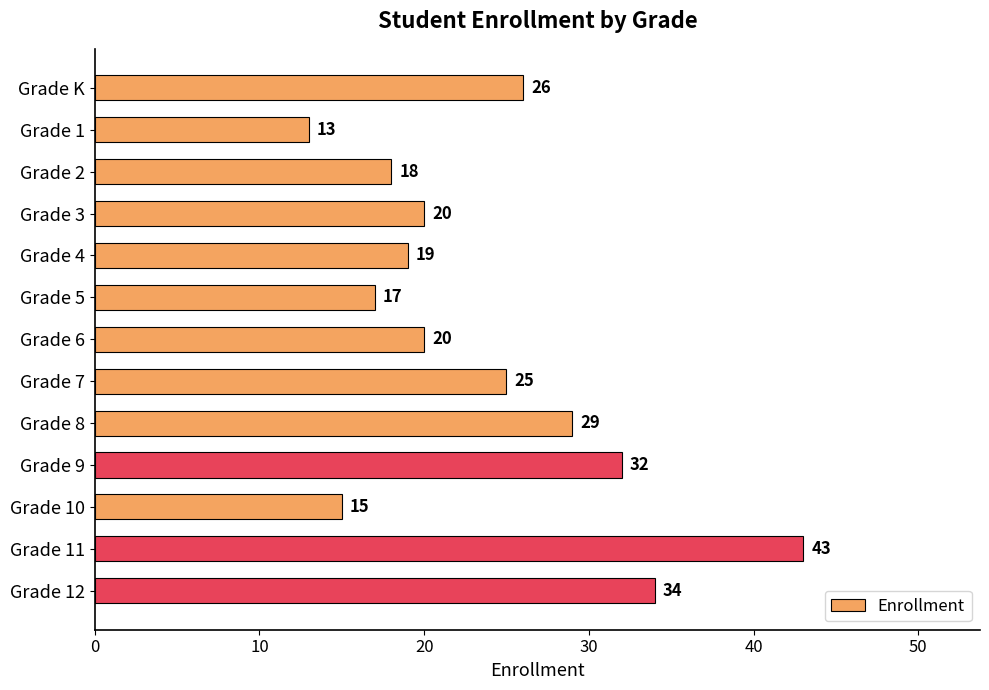

What is the difference between the maximum and minimum values?

30